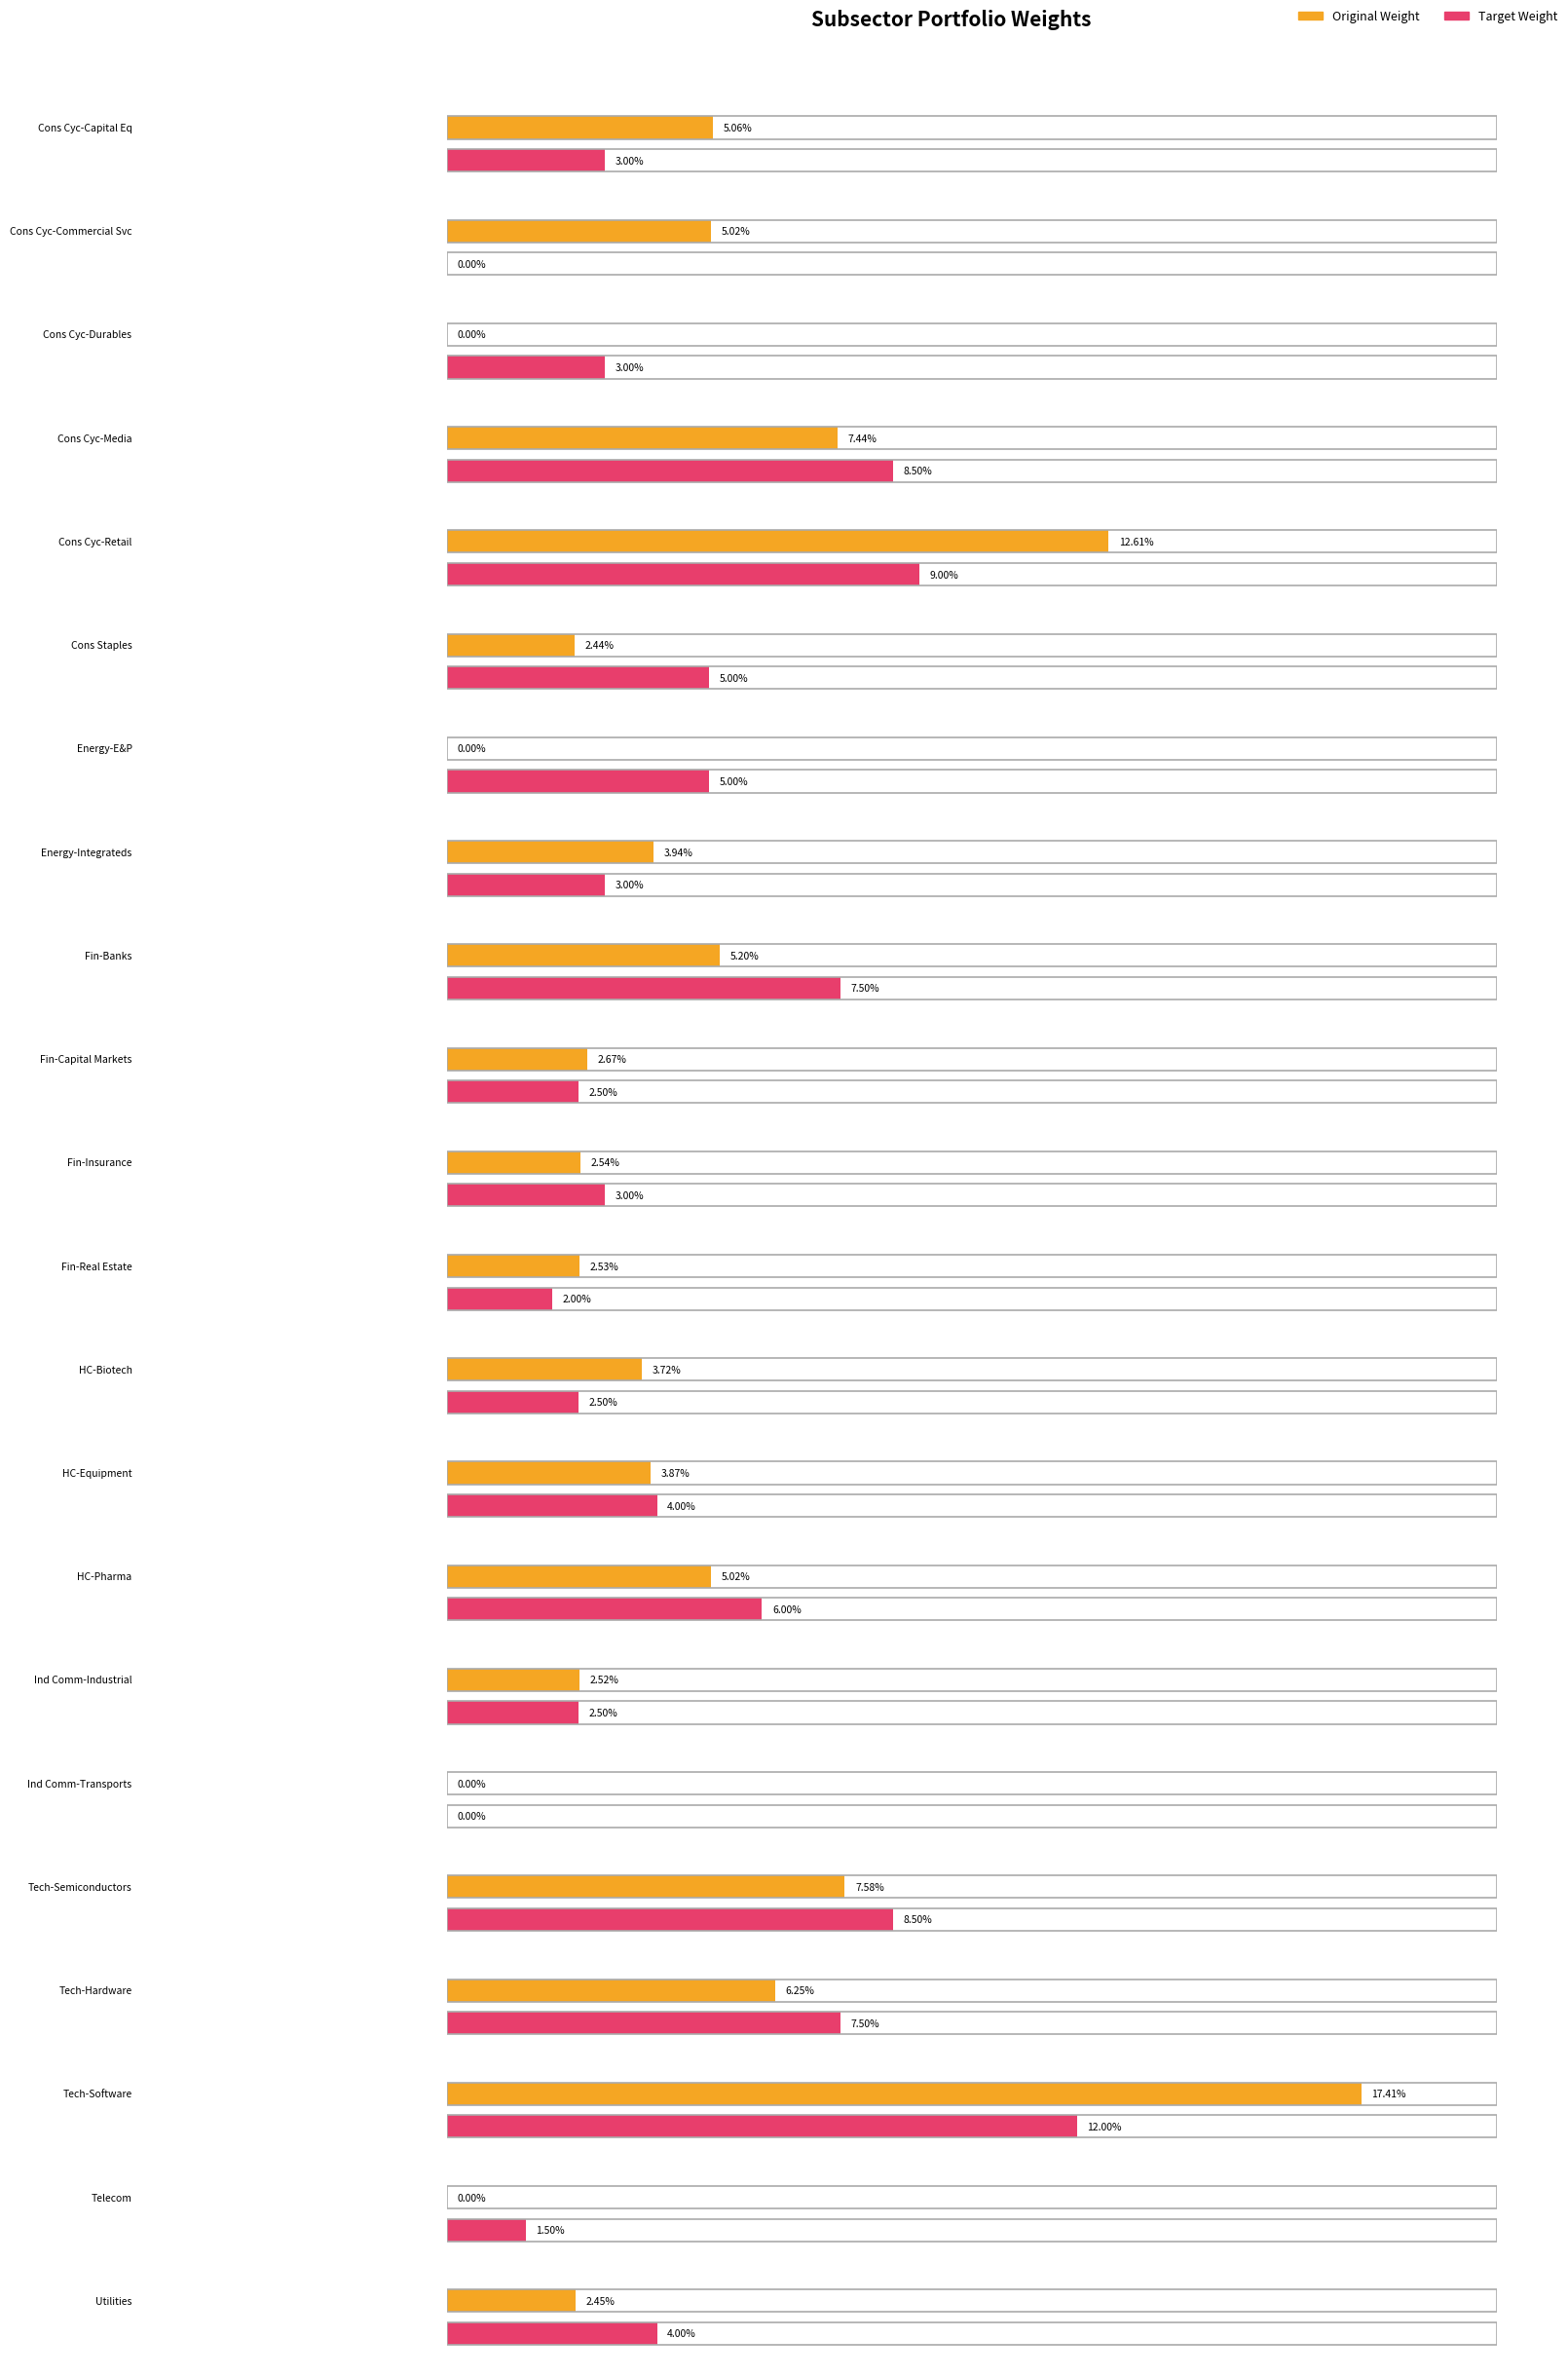

Reading right to left, extract all data points from this chart.

Original Weight: 2.5	0.0	17.4	6.2	7.6	0.0	2.5	5.0	3.9	3.7	2.5	2.5	2.7	5.2	3.9	0.0	2.4	12.6	7.4	0.0	5.0	5.1
Target Weight: 4.0	1.5	12.0	7.5	8.5	0.0	2.5	6.0	4.0	2.5	2.0	3.0	2.5	7.5	3.0	5.0	5.0	9.0	8.5	3.0	0.0	3.0